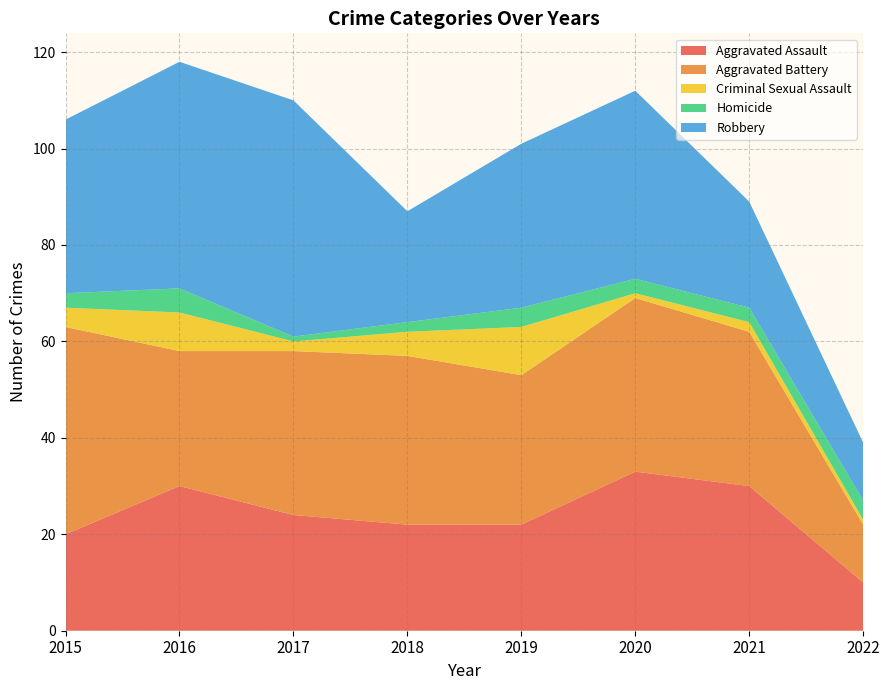

Reading left to right, list all the values displayed in this chart.

Aggravated Assault: 2015=20	2016=30	2017=24	2018=22	2019=22	2020=33	2021=30	2022=10
Aggravated Battery: 2015=43	2016=28	2017=34	2018=35	2019=31	2020=36	2021=32	2022=12
Criminal Sexual Assault: 2015=4	2016=8	2017=2	2018=5	2019=10	2020=1	2021=2	2022=1
Homicide: 2015=3	2016=5	2017=1	2018=2	2019=4	2020=3	2021=3	2022=4
Robbery: 2015=36	2016=47	2017=49	2018=23	2019=34	2020=39	2021=22	2022=12